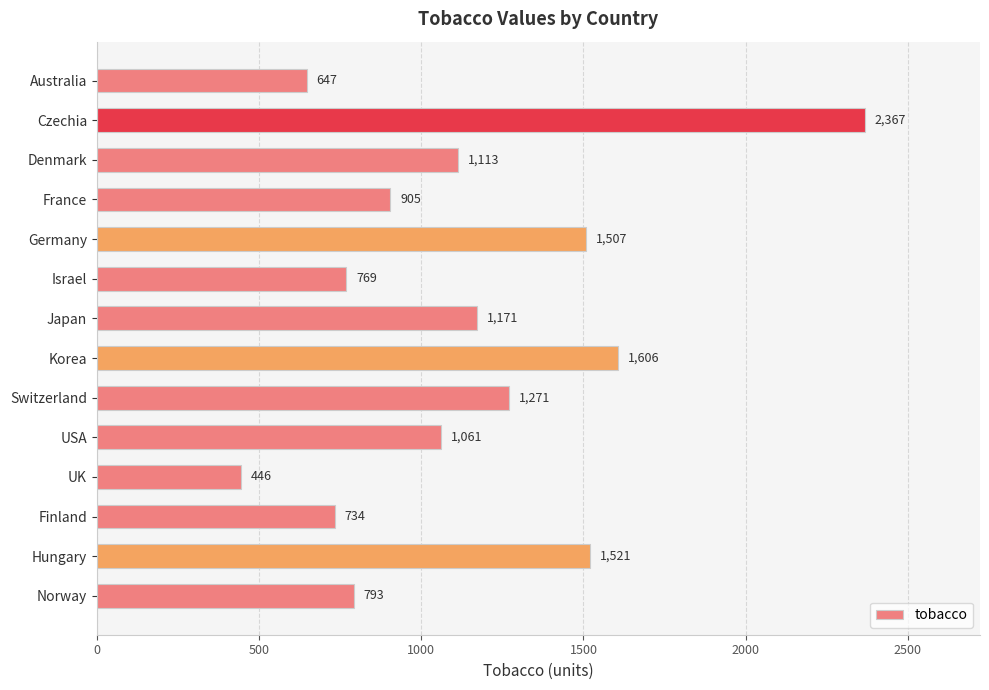

Rank the categories by value from lowest to highest.

UK, Australia, Finland, Israel, Norway, France, USA, Denmark, Japan, Switzerland, Germany, Hungary, Korea, Czechia